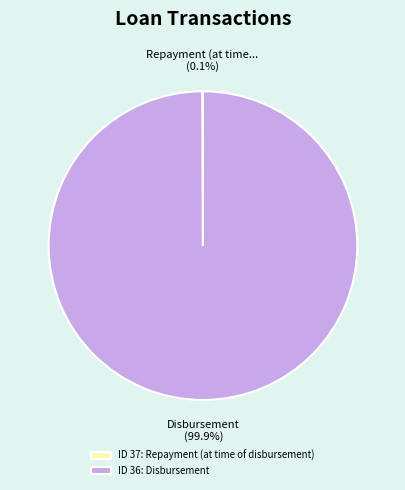

Which slice is the largest?

ID 36: Disbursement